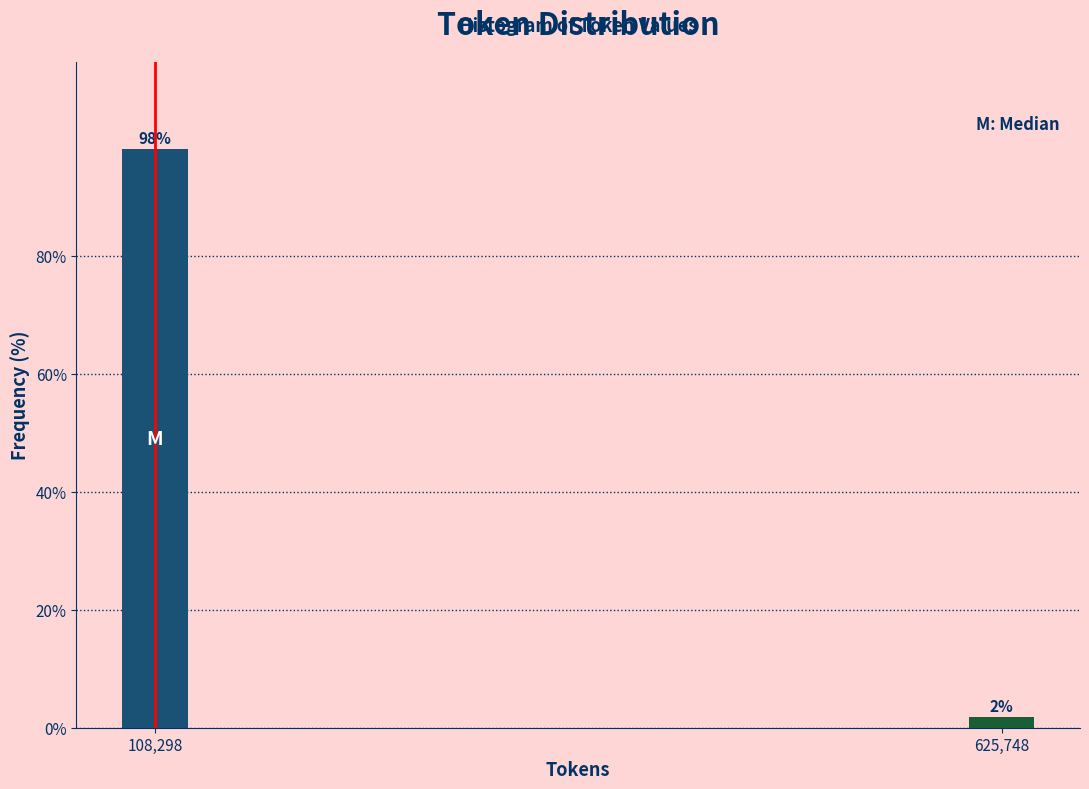

What is the maximum value shown in the chart?

98.1